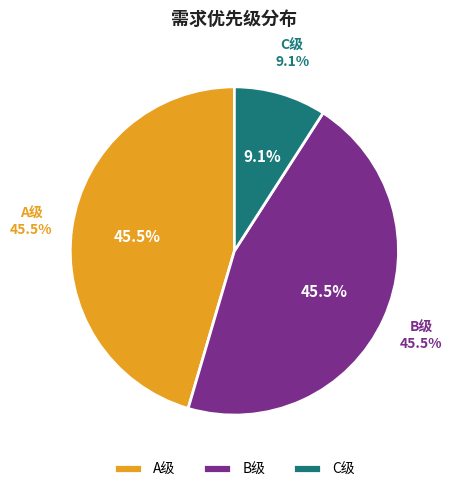

To the nearest percent, what is the combined percentage of C and A?

55%